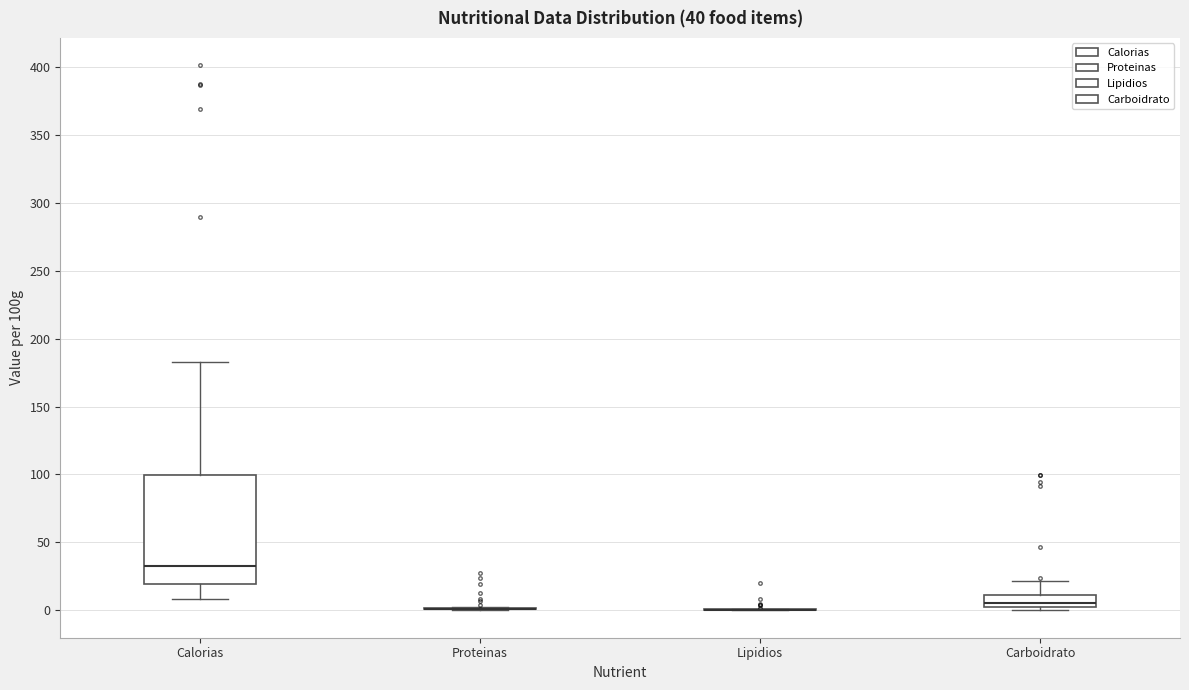

Which box is the tallest, from its lower edge to its upper edge?

Calorias